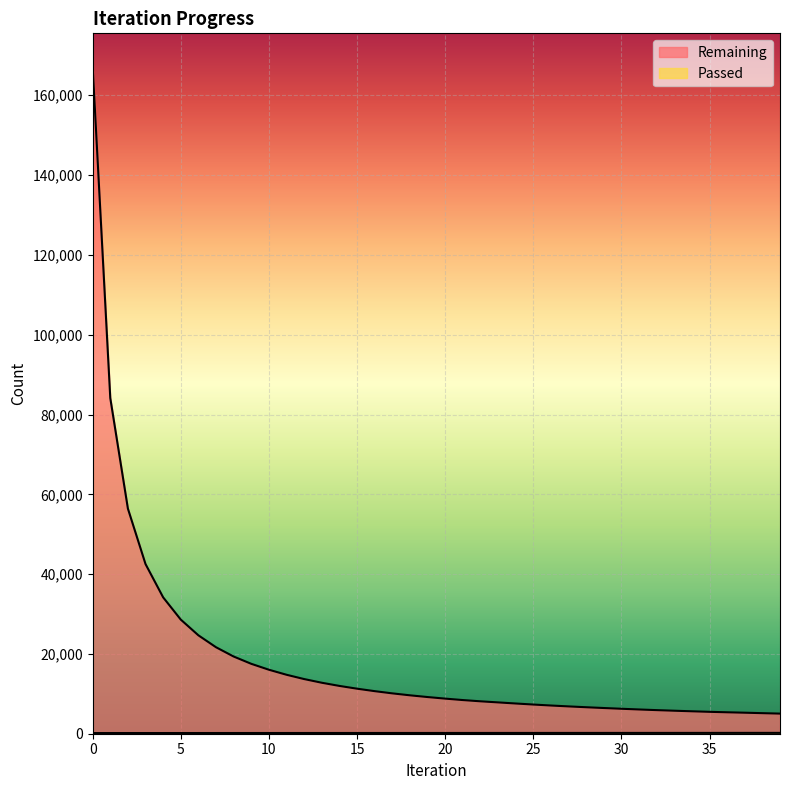

The value of Remaining at 35 is 2358. True or false?

False